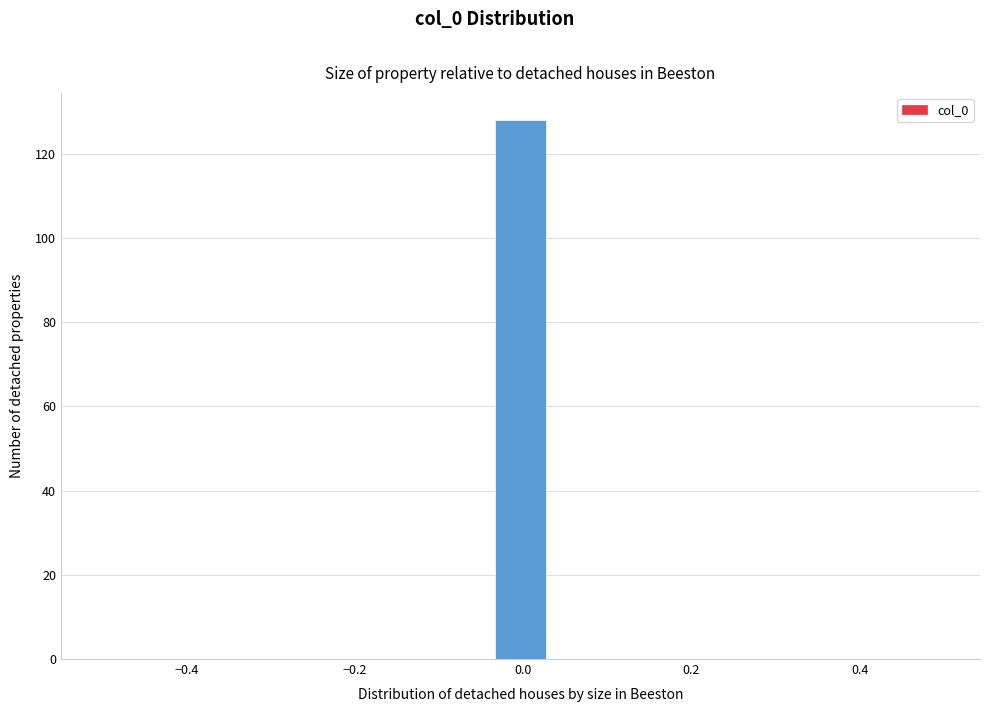

Read against the x-axis, roughly where is the centre of the tallest bar?

0.00